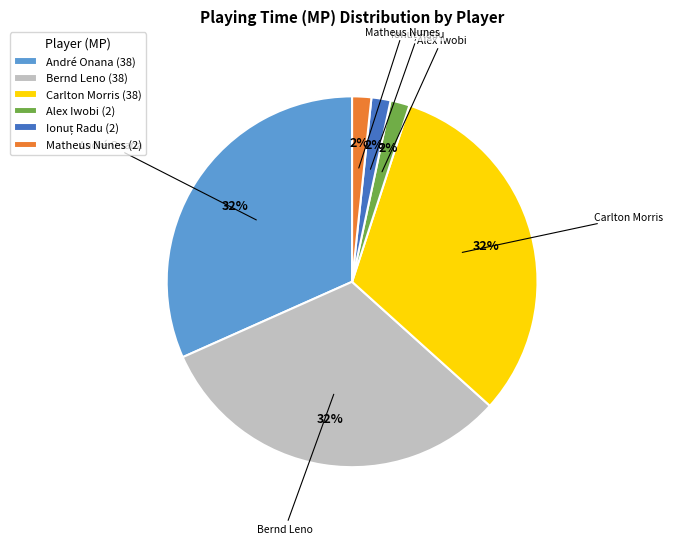

True or false: Carlton Morris accounts for 32% of the total.

True